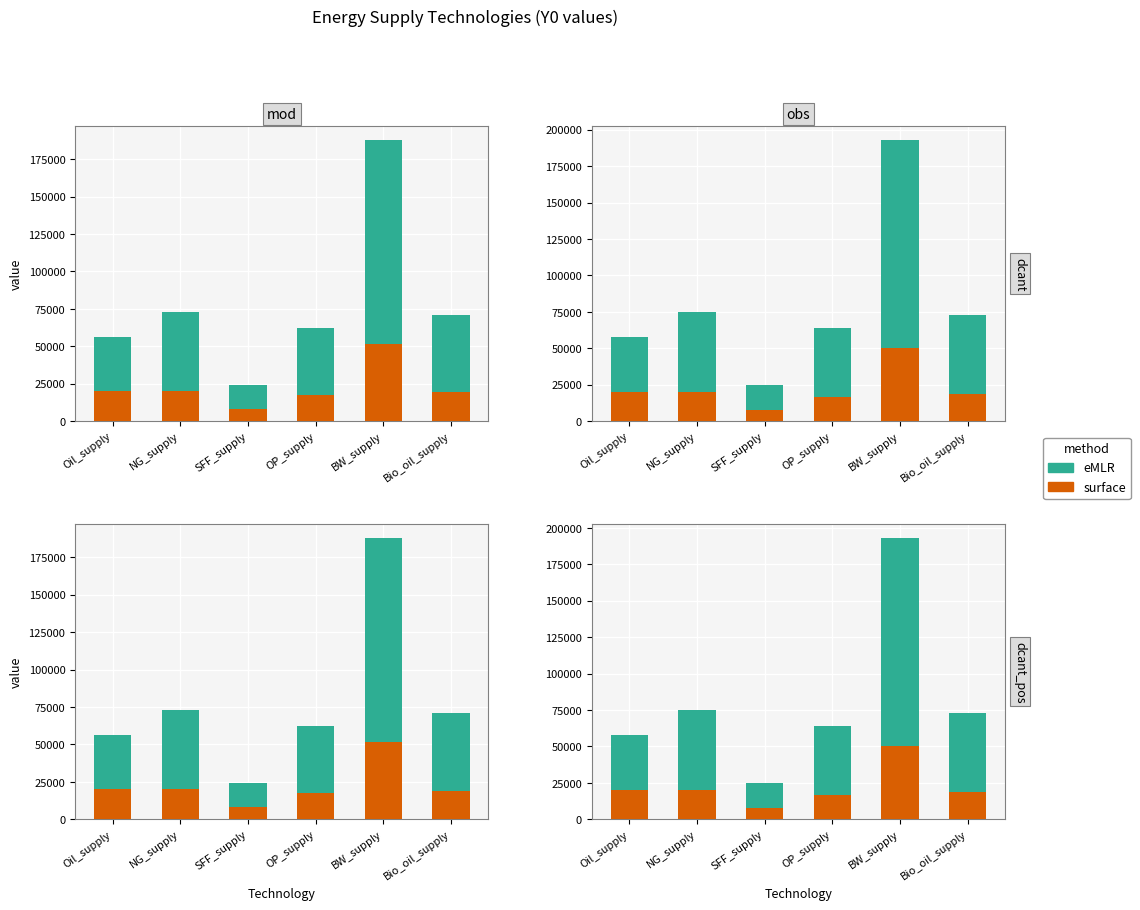

Reading left to right, extract all data points from this chart.

surface: Oil_supply=19809.2	NG_supply=19809.2	SFF_supply=7660.5	OP_supply=16937.2	BW_supply=50190.7	Bio_oil_supply=18632.2
eMLR: Oil_supply=37849.9	NG_supply=55011.6	SFF_supply=17210.7	OP_supply=47000.4	BW_supply=142556.8	Bio_oil_supply=54093.5